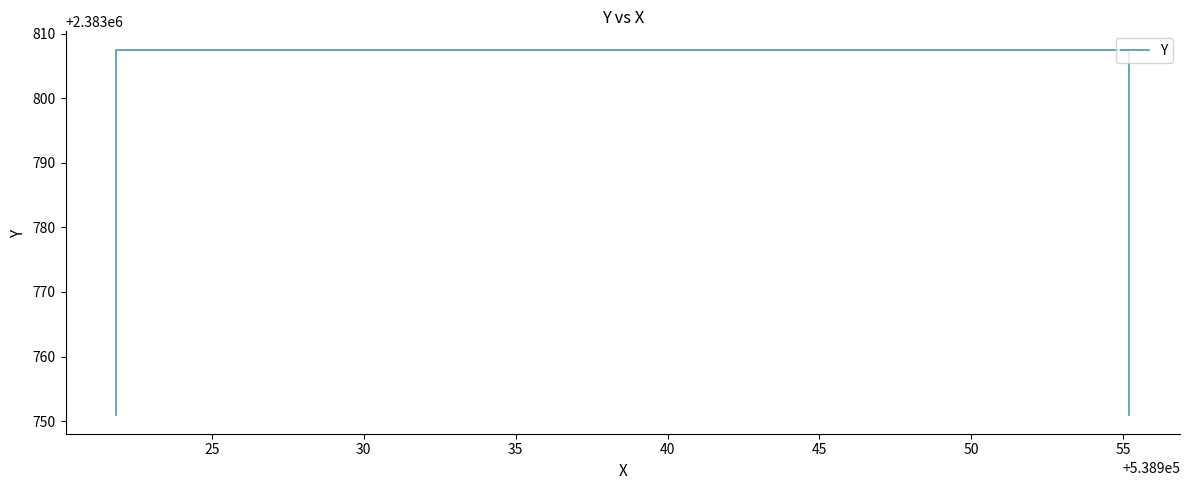

What is the sum of all values?

9535116.8